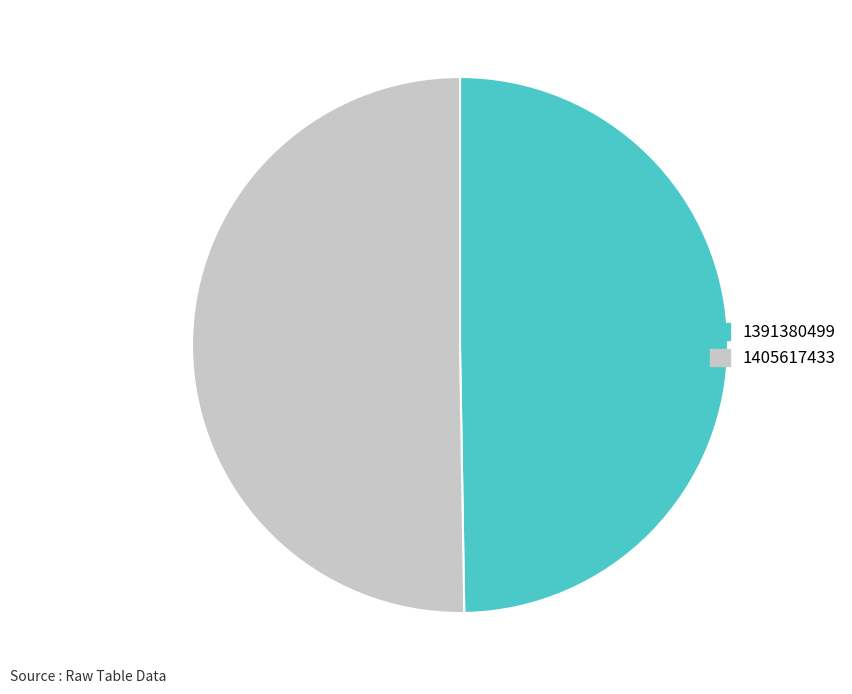

Is it true that 1405617433 is 39% of the pie?

False